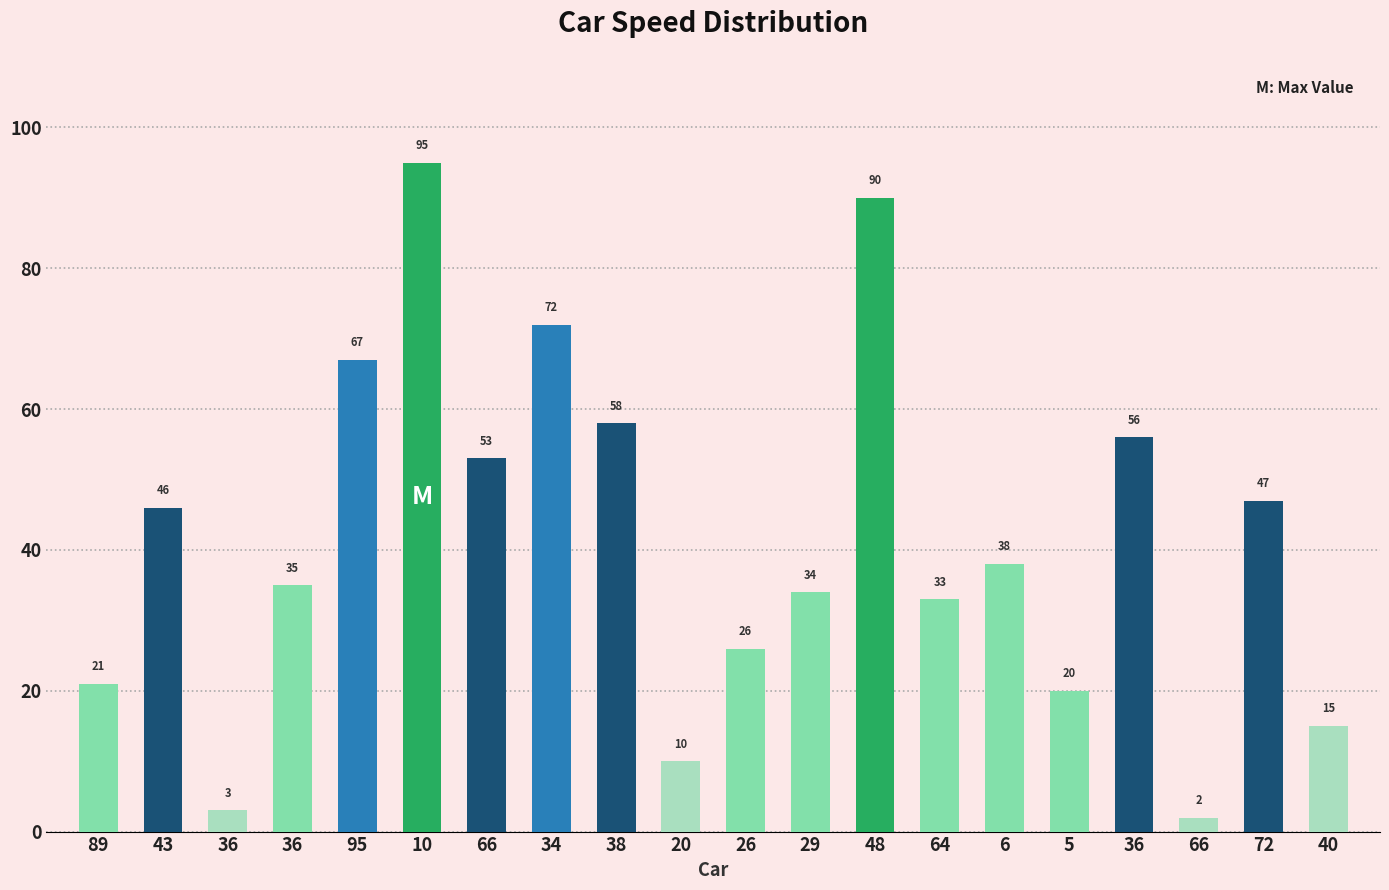

What is the ratio of the value at 43 to the value at 20?

4.6